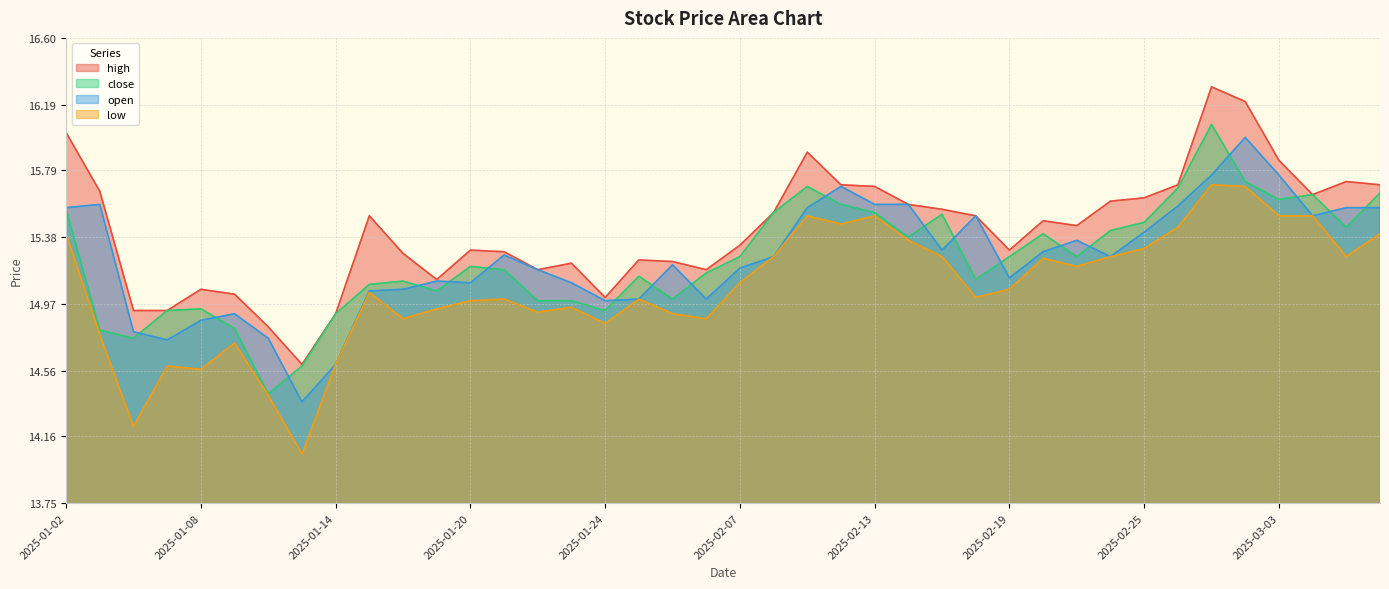

What is the minimum value shown in the chart?

14.1